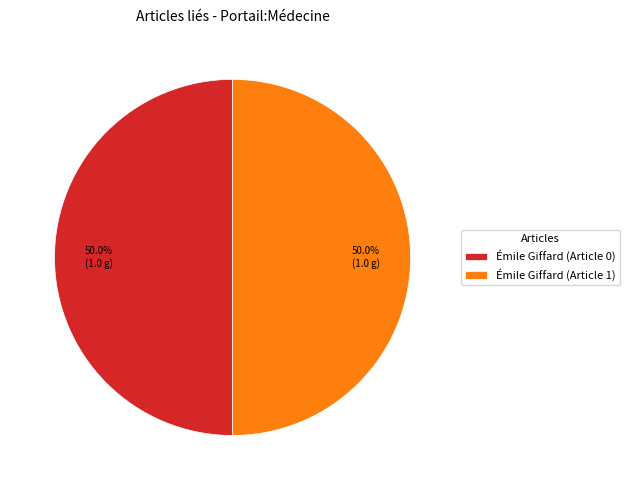

Approximately how many times larger is the value at Émile Giffard (Article 0) compared to Émile Giffard (Article 1)?

1.0